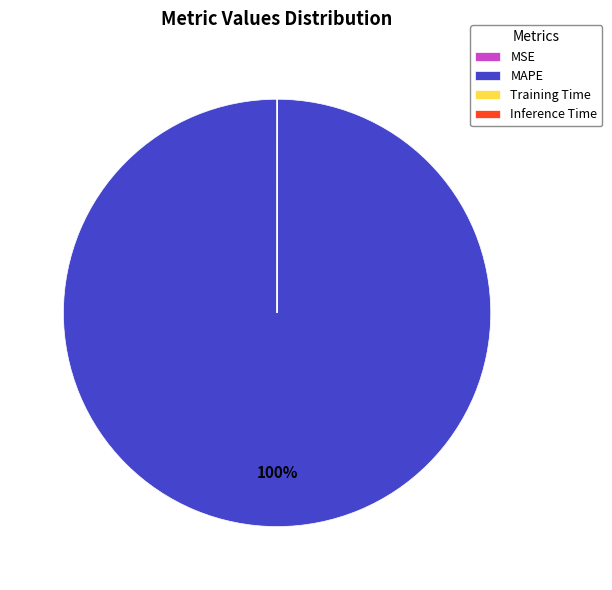

To the nearest percent, what percentage of the pie is MAPE?

100%